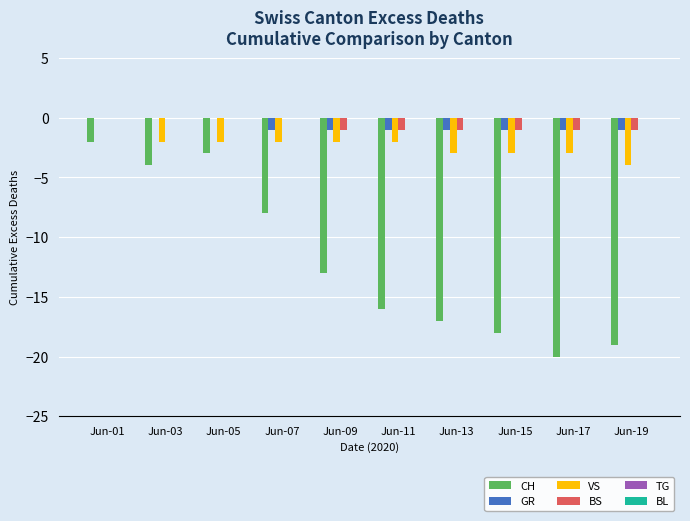

True or false: BS has a value of -1 at Jun-15.

True